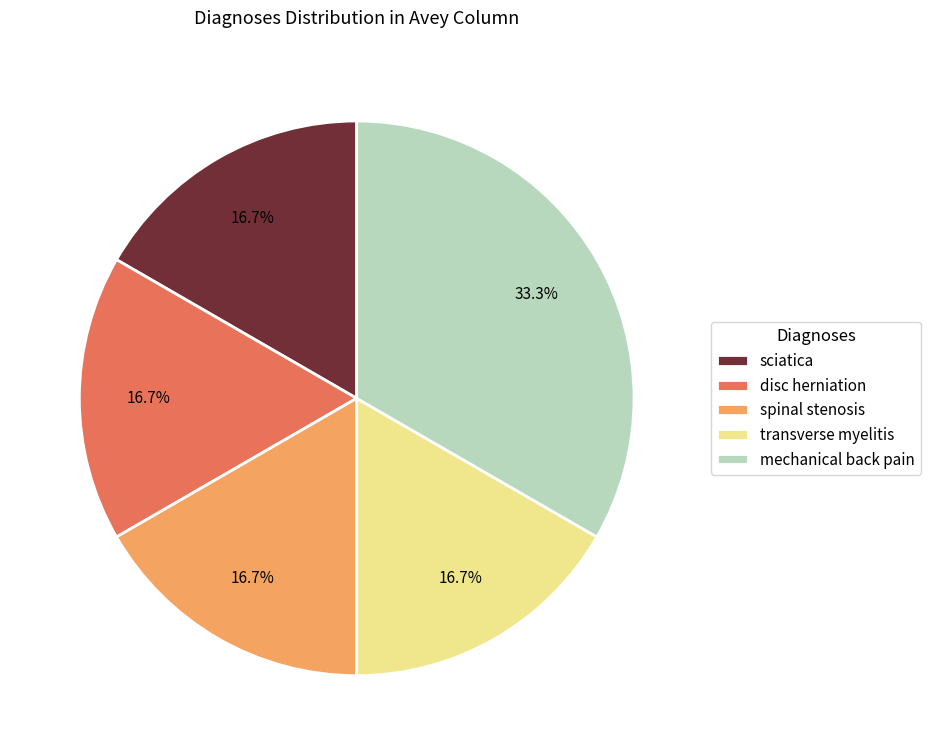

To the nearest percent, what portion does spinal stenosis represent?

17%